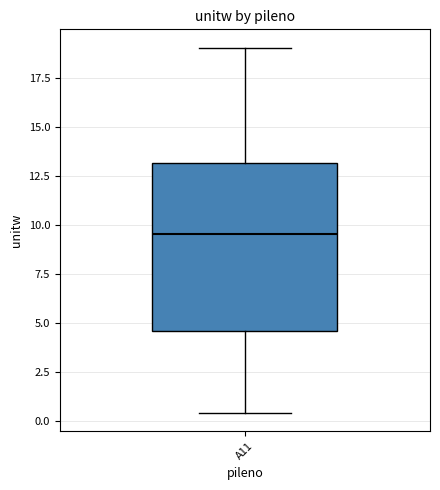

Transcribe this box plot: give where the median line is, the range the box spans, and where the two whiskers end, as read against the y-axis. The values are not printed on the chart, so give them approximately, as read against the axis.

median 9.5, box 4.5 to 13.0, whiskers 0.5 to 19.0